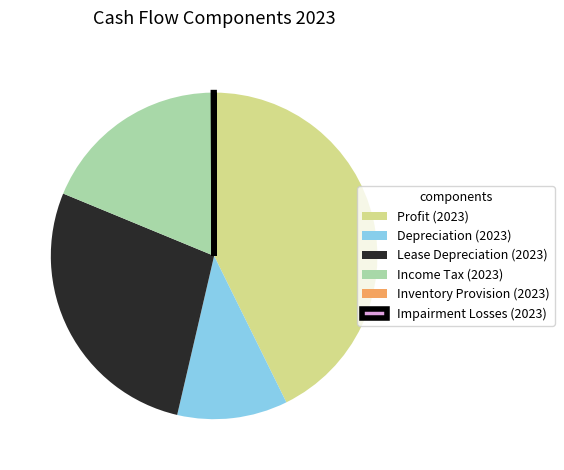

Does Profit (2023) represent more than half of the total?

No